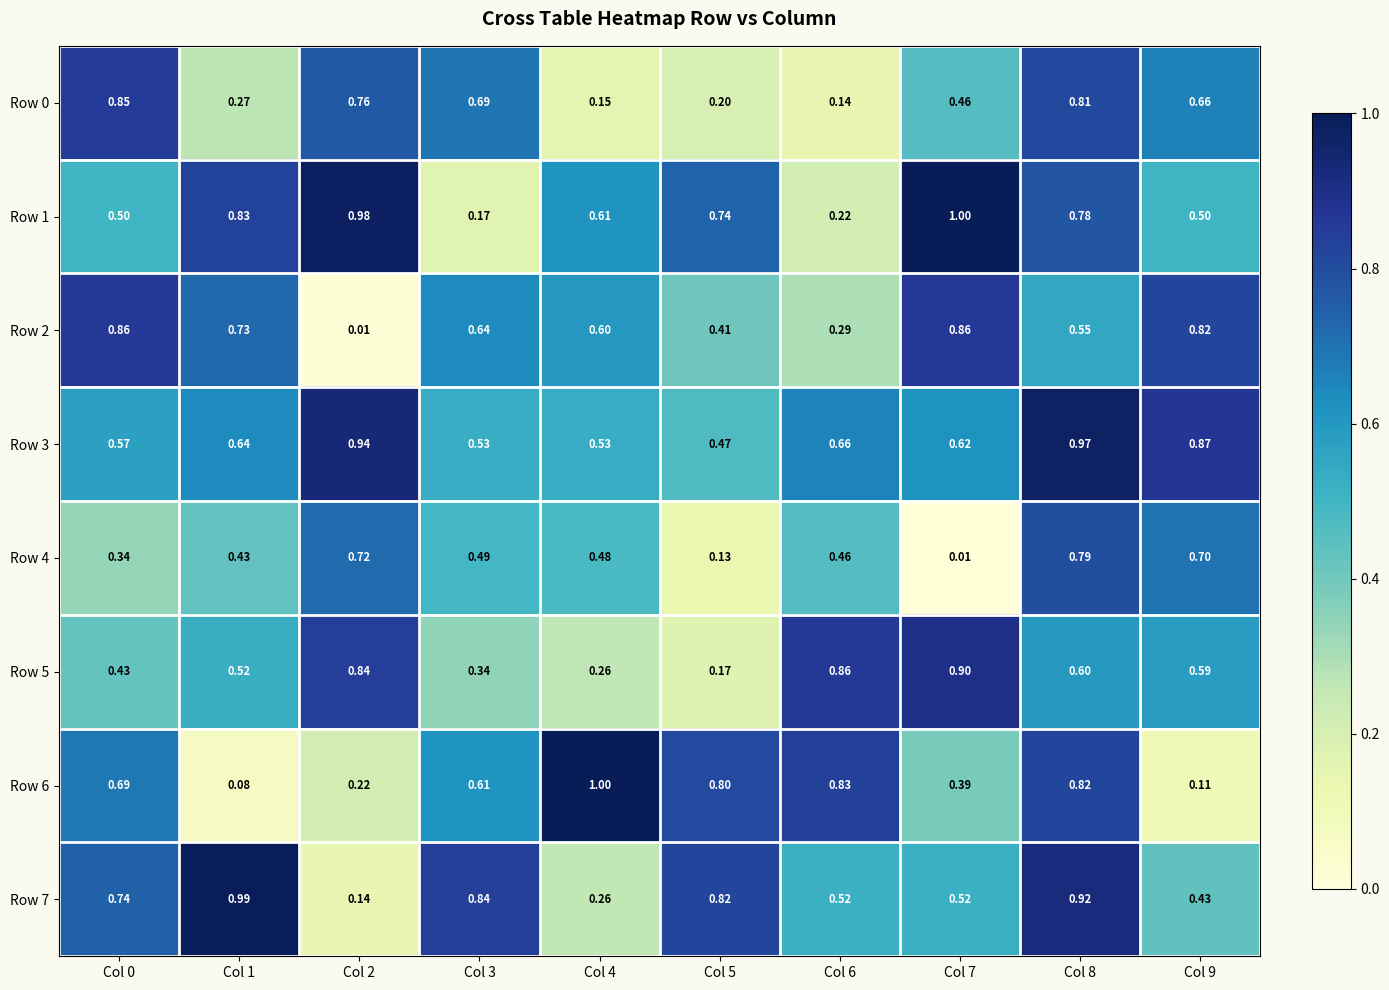

Is the value of Row 0 at Col 1 greater than the value of Row 1 at Col 7?

No